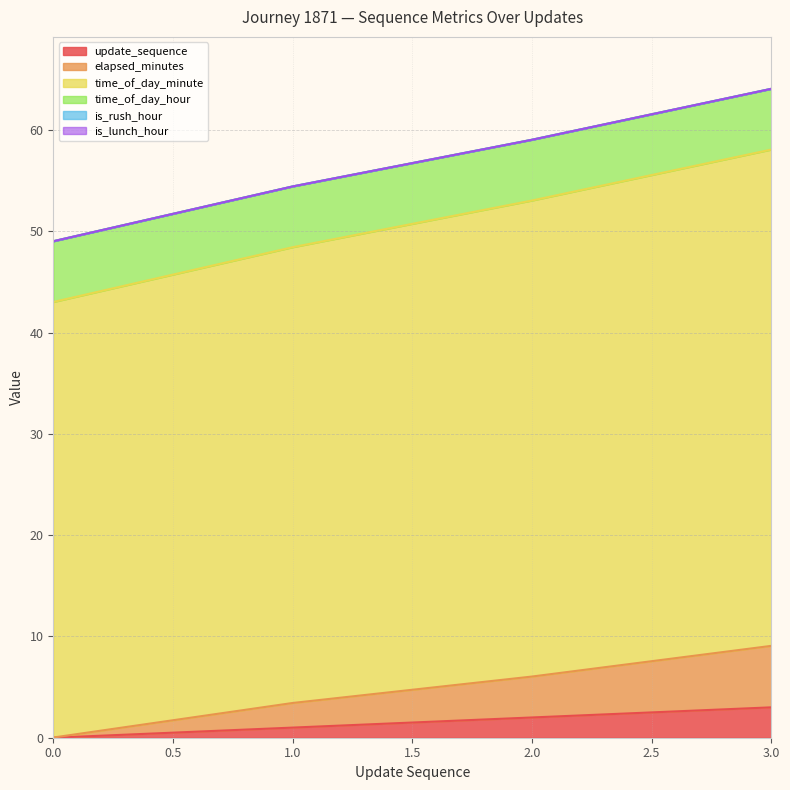

Does the chart have visible grid lines?

Yes